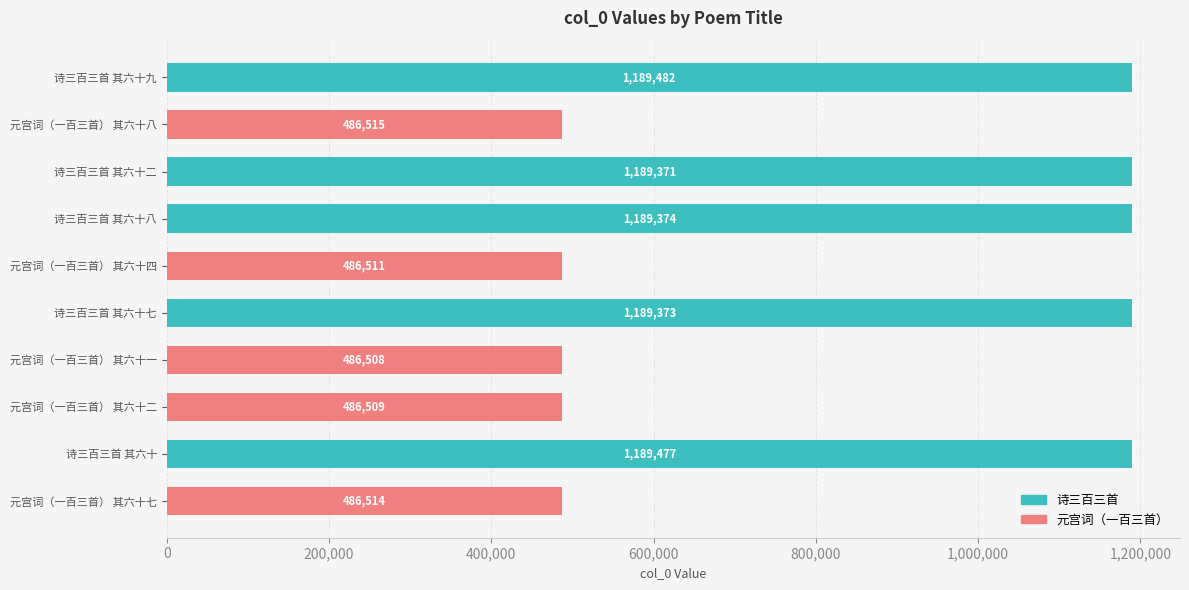

List the labels in order of value, smallest first.

元宫词（一百三首） 其六十一, 元宫词（一百三首） 其六十二, 元宫词（一百三首） 其六十四, 元宫词（一百三首） 其六十七, 元宫词（一百三首） 其六十八, 诗三百三首 其六十二, 诗三百三首 其六十七, 诗三百三首 其六十八, 诗三百三首 其六十, 诗三百三首 其六十九